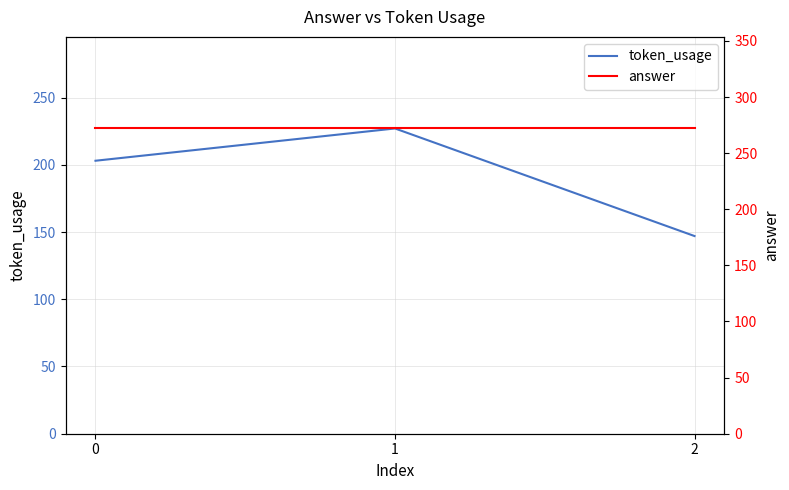

What is the lowest value of the answer series?

272